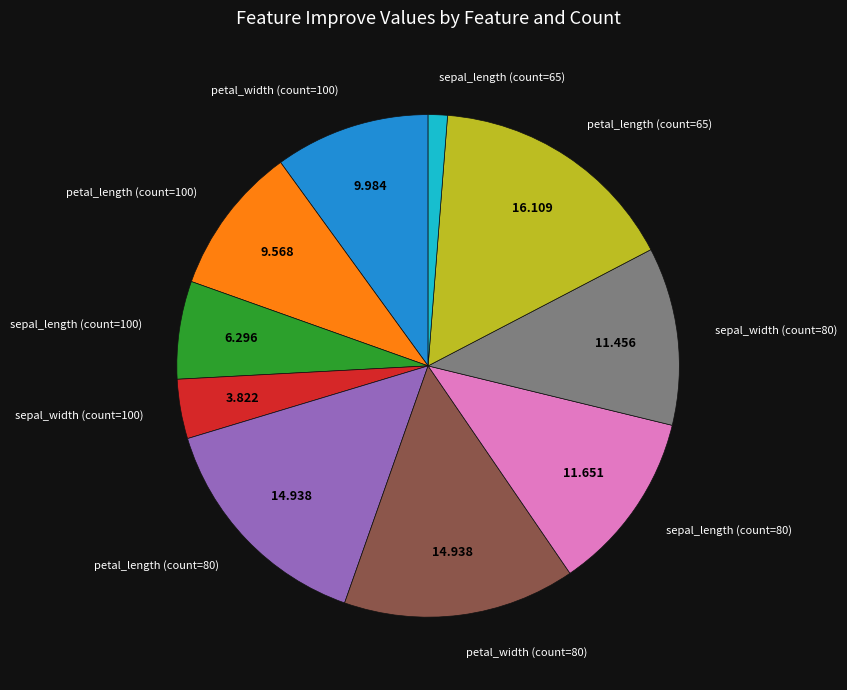

Which slice is the largest?

petal_length (count=65)